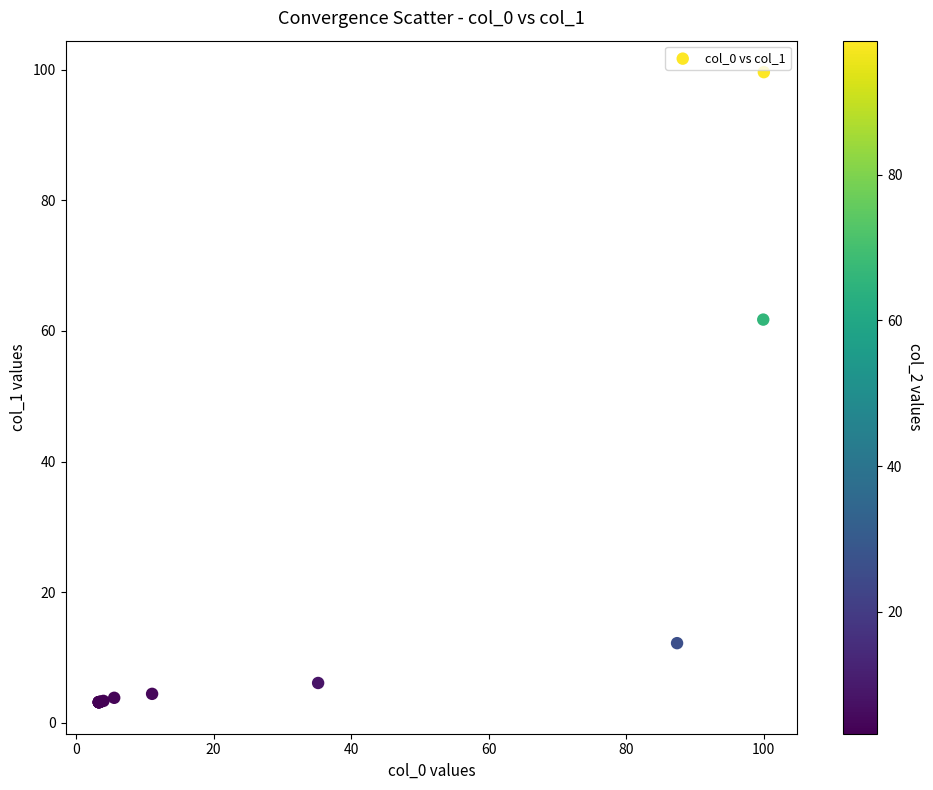

What Y value in the scatter plot is closest to 51?

61.7